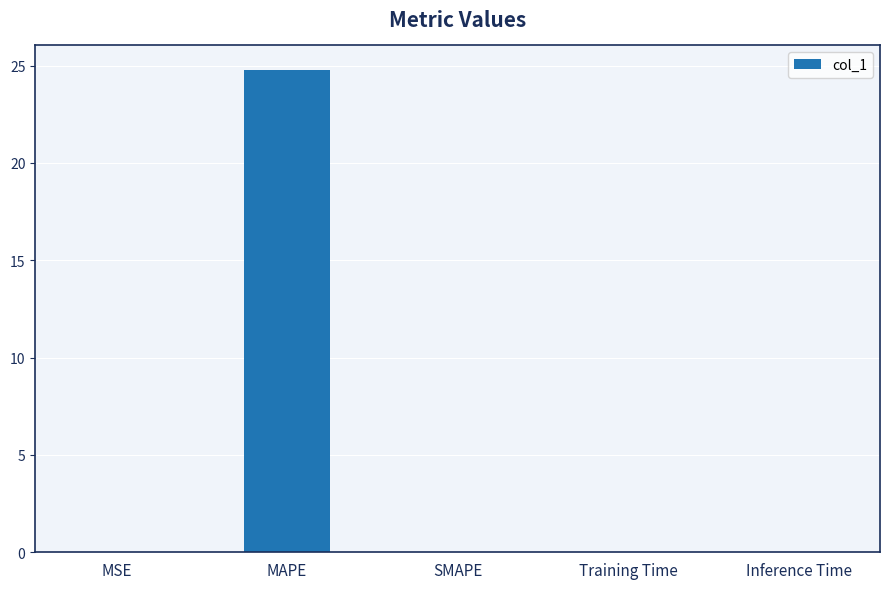

Is it true that the value at MAPE is 24.8?

True